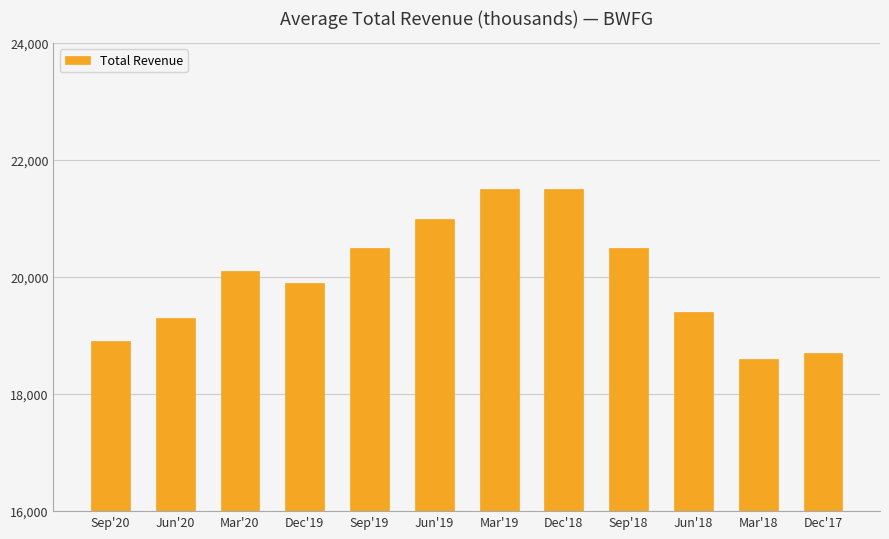

Which label corresponds to the smallest value in the chart?

Mar'18